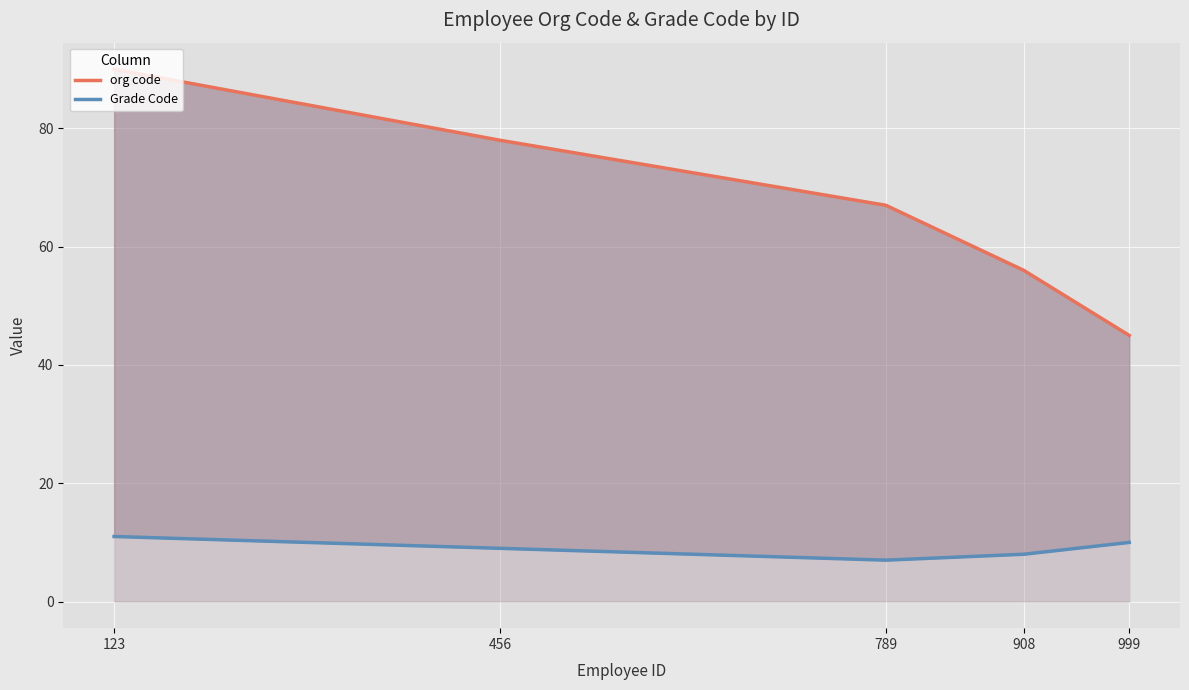

True or false: org code and Grade Code intersect in this chart.

False